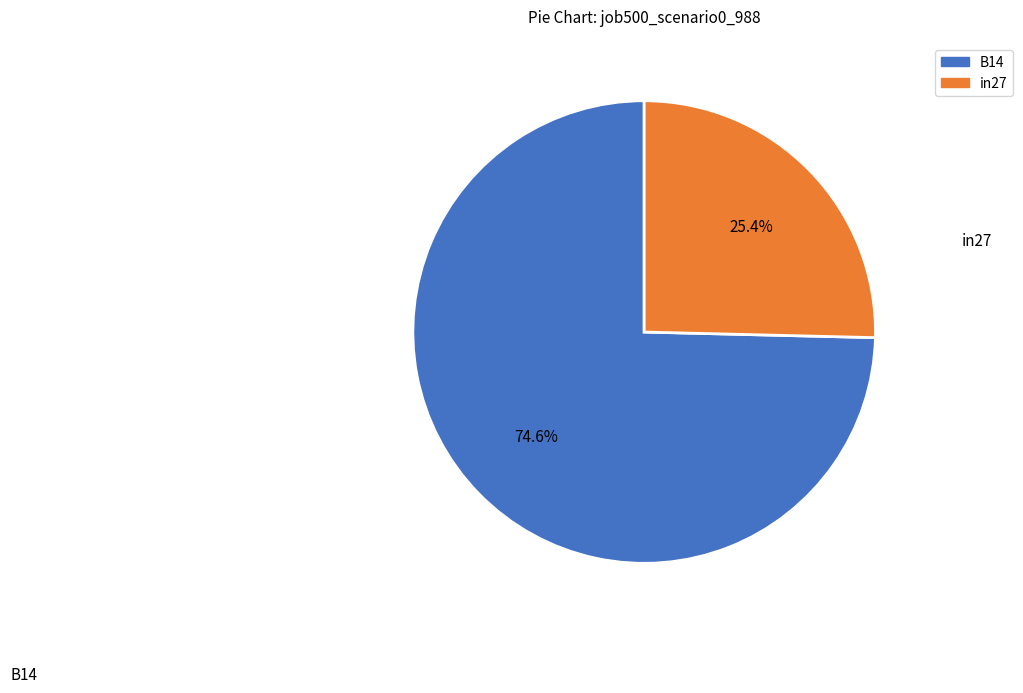

Is there a majority slice in this chart?

Yes